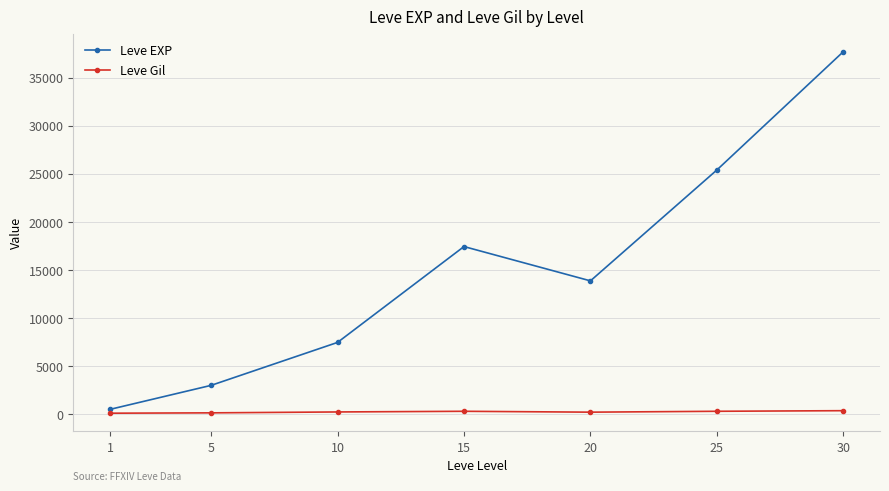

What is the difference between the highest and lowest values at 20?

13655.8